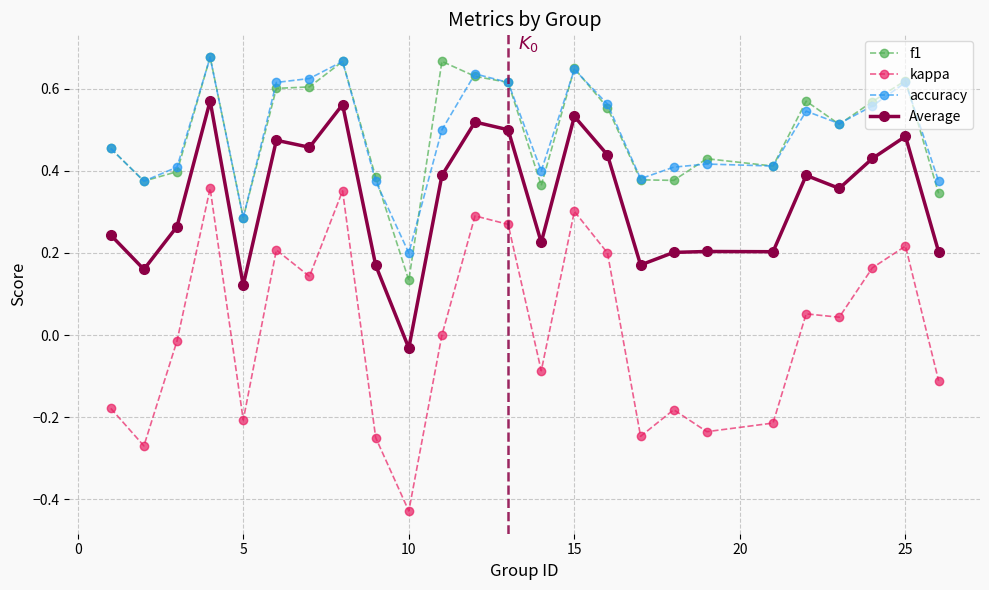

Which series has the widest spread of values?

kappa